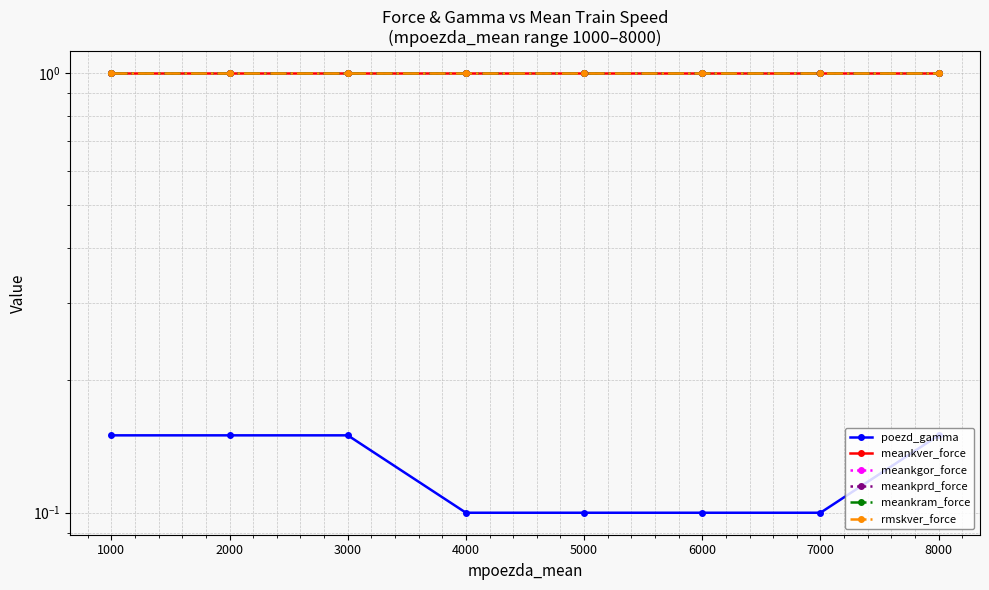

How many series are shown in this chart?

6